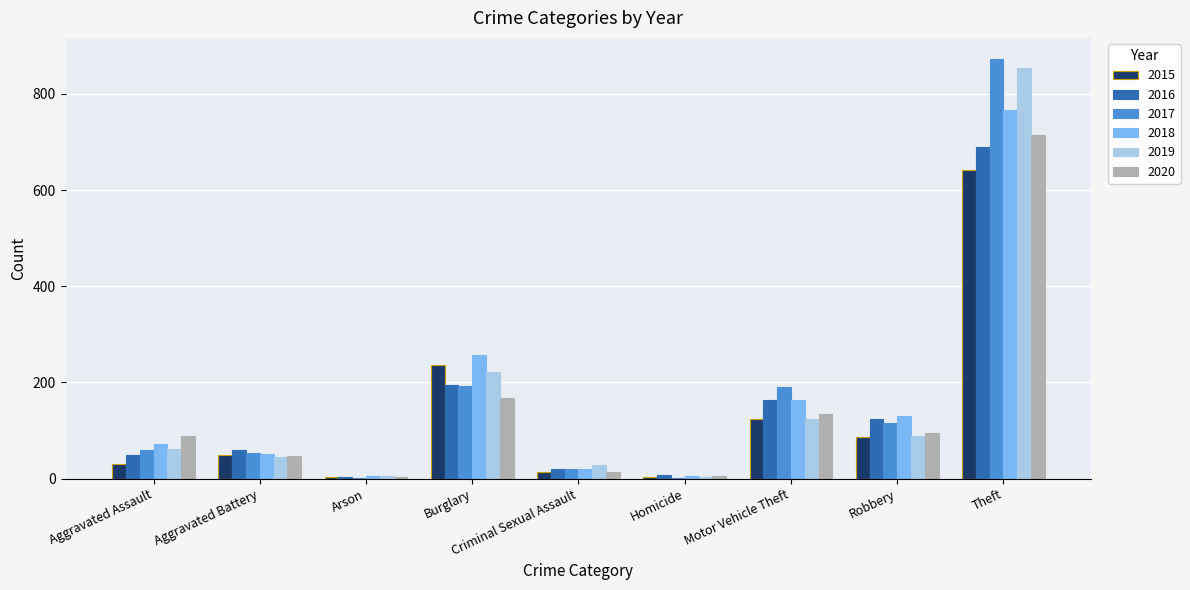

How many series are shown in this chart?

6